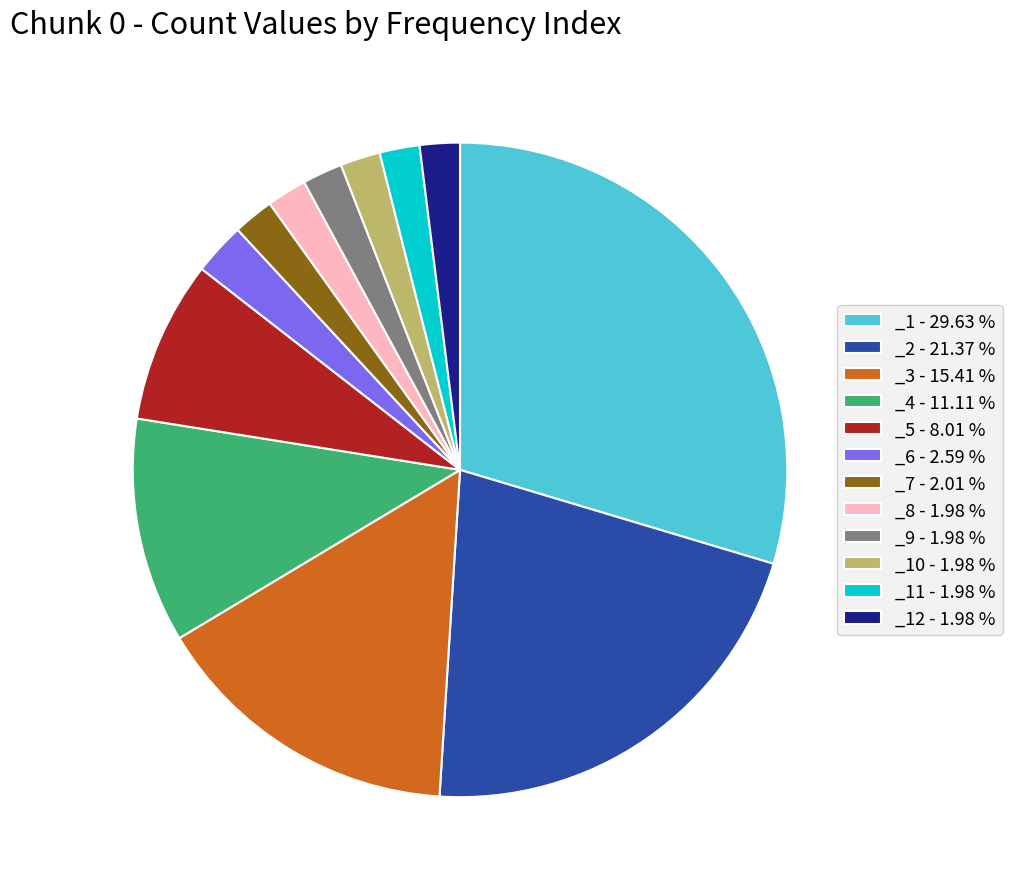

Between _4 - 11.11 % and _1 - 29.63 %, which is larger?

_1 - 29.63 %